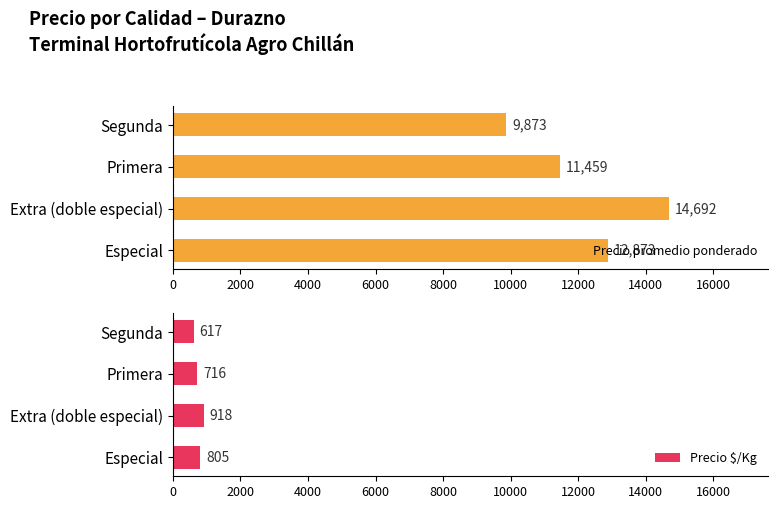

Rank the categories by Precio promedio ponderado value from highest to lowest.

Extra (doble especial), Especial, Primera, Segunda